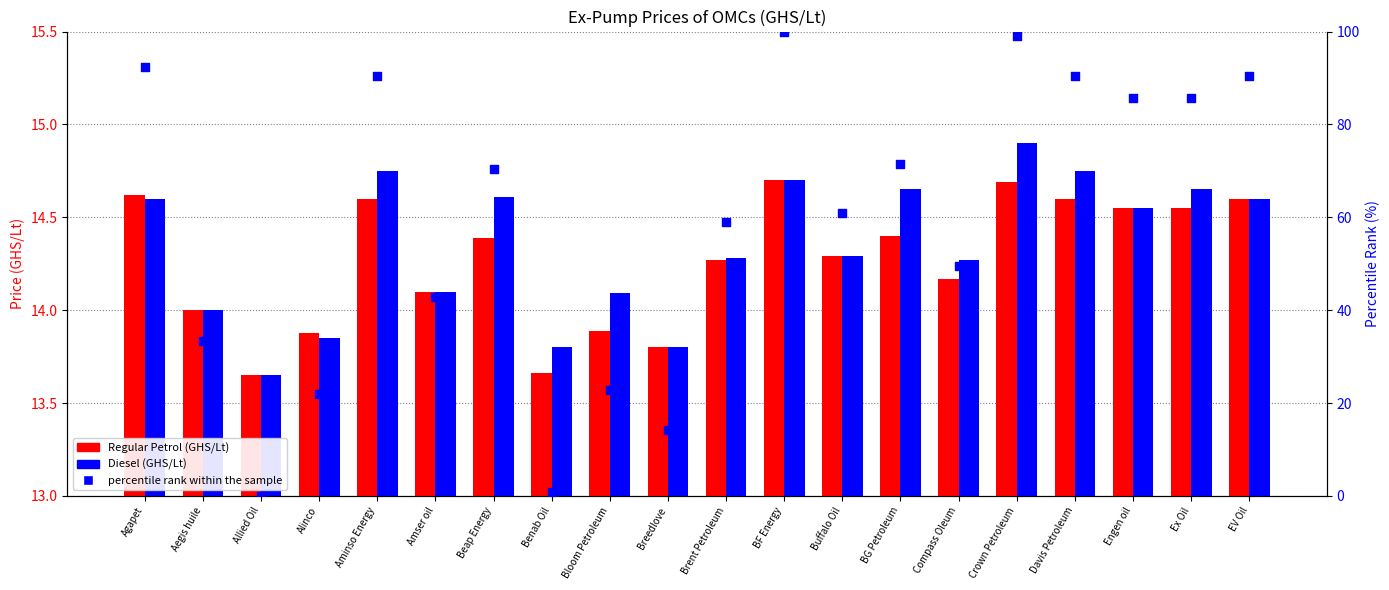

What are all the series names shown in the legend?

Regular Petrol (GHS/Lt), Diesel (GHS/Lt), percentile rank within the sample